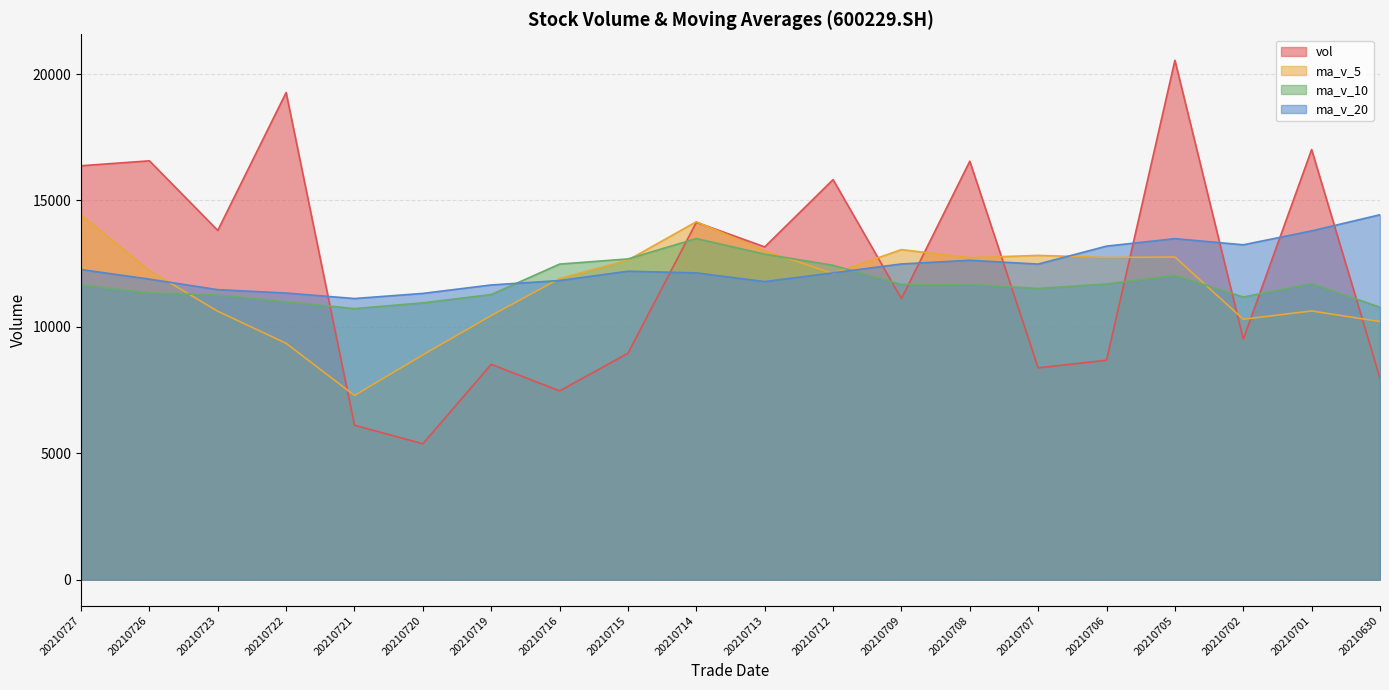

At which label is ma_v_10 closest to 12108?

20210705